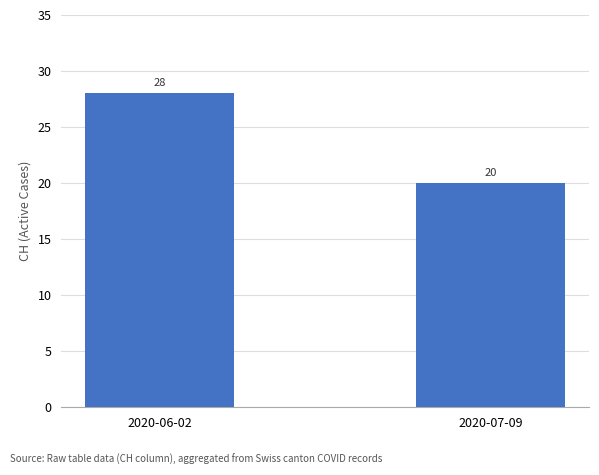

What is the average value?

24